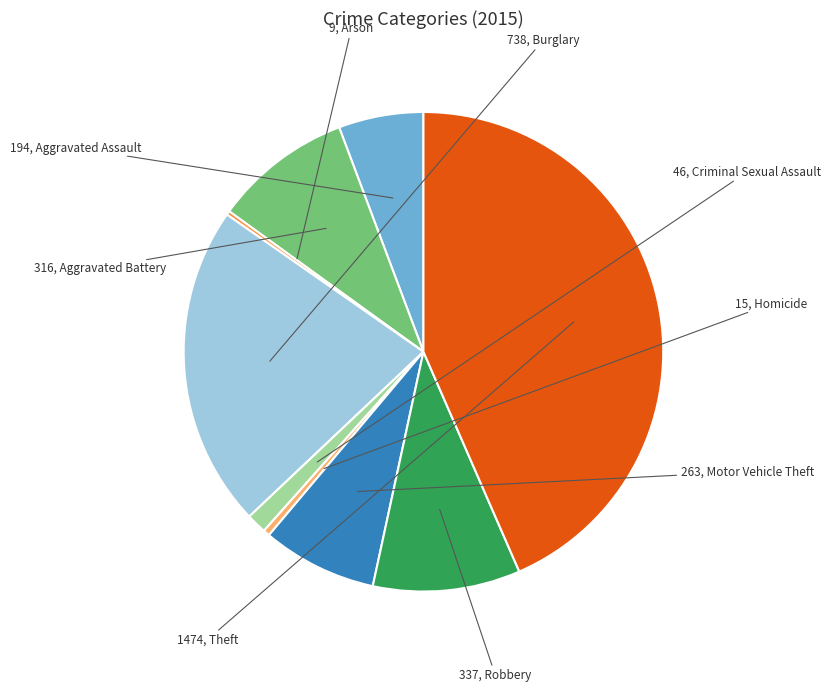

Does any single category account for the majority?

No